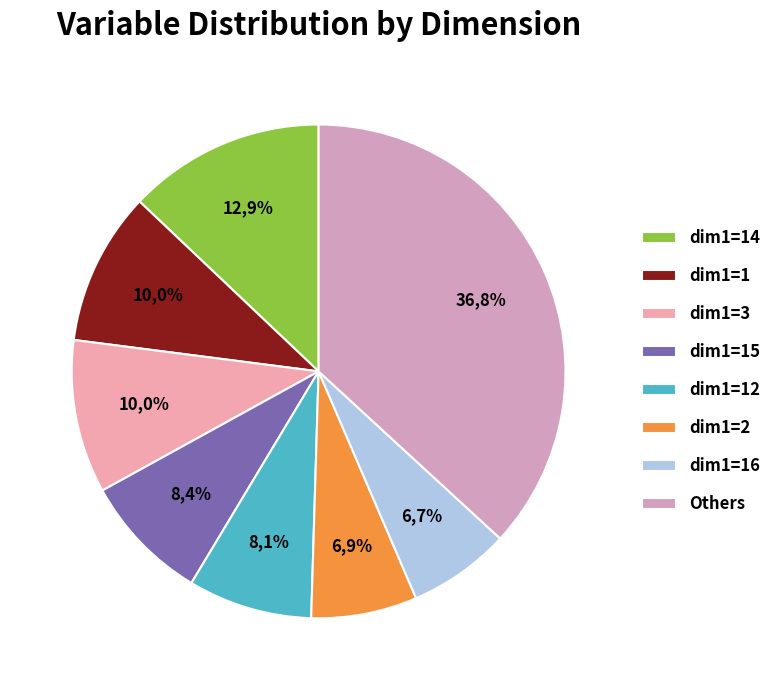

Do dim1=2 and dim1=8 together represent more than half of the pie?

No